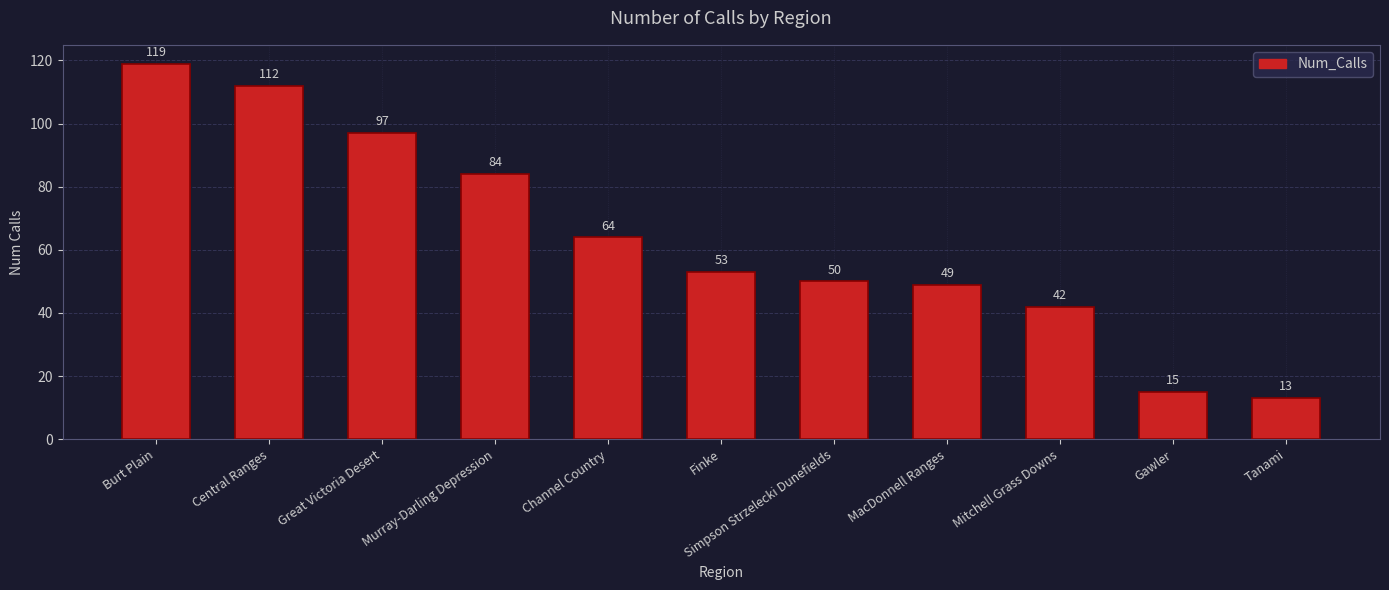

What is the value of the 6th bar from the left?

53